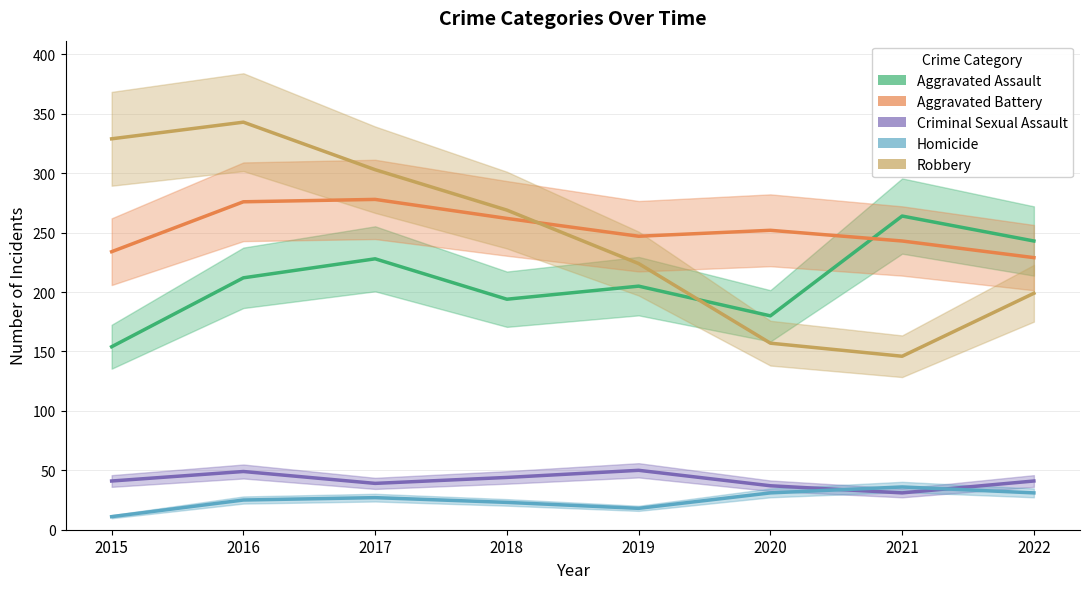

The value of Aggravated Battery at 2020 is 445. True or false?

False